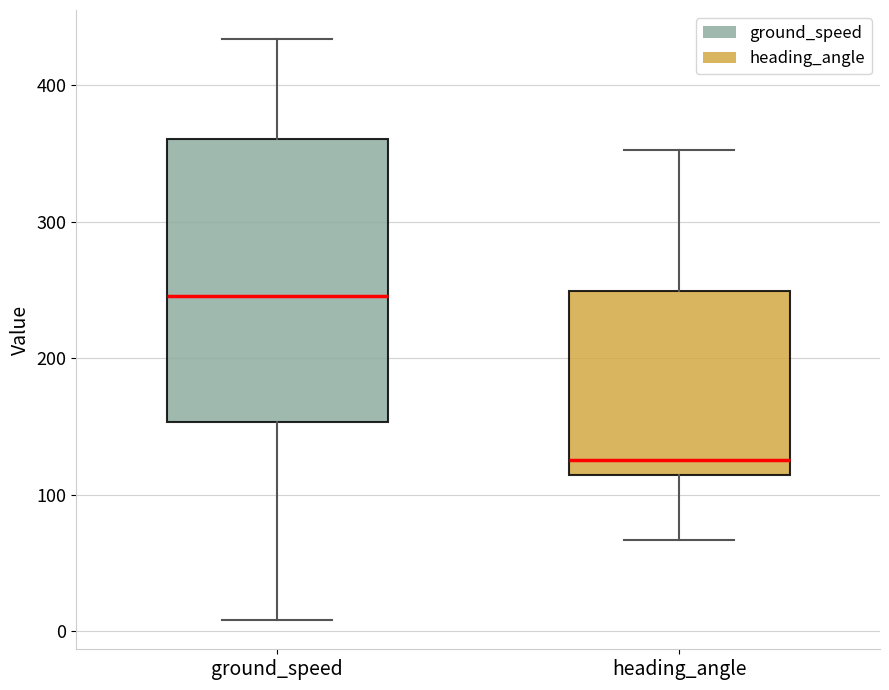

Reading left to right, read every box against the y-axis: the position of its median line, the range the box covers, and the ends of its whiskers. The values are not printed on the chart, so give them approximately, as read against the axis.

ground_speed: median 250, box 150 to 360, whiskers 10 to 430
heading_angle: median 130, box 110 to 250, whiskers 70 to 350